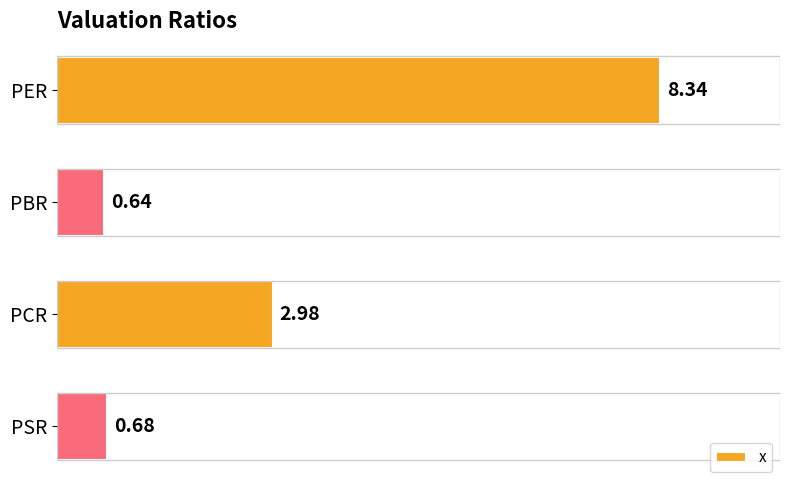

What is the change in value from PBR to PCR?

+2.3